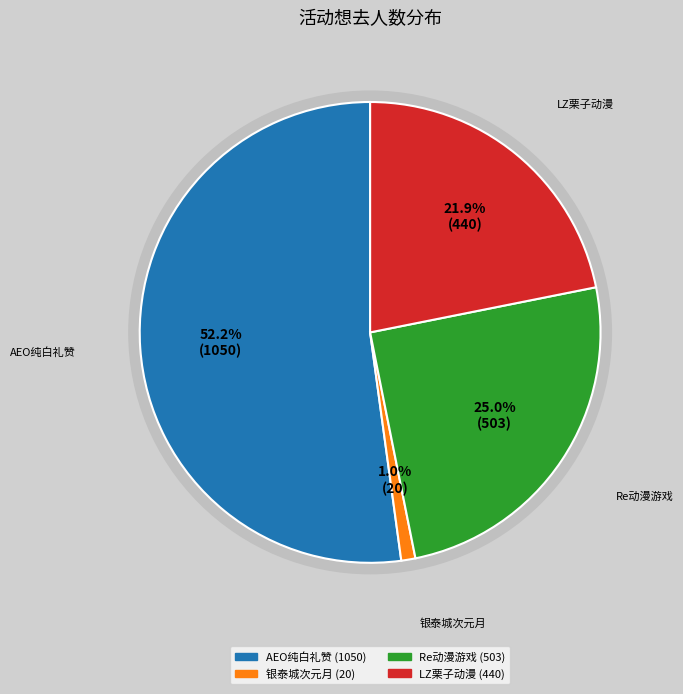

Is there a majority slice in this chart?

Yes